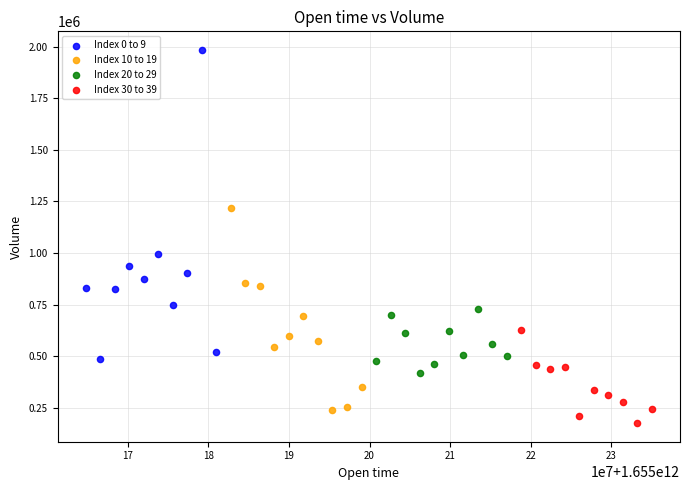

Which series reaches the maximum Y coordinate?

Index 0 to 9